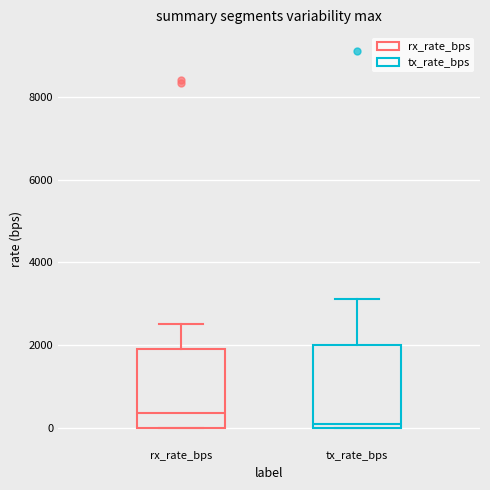

Reading left to right, read every box against the y-axis: the position of its median line, the range the box covers, and the ends of its whiskers. The values are not printed on the chart, so give them approximately, as read against the axis.

rx_rate_bps: median 400, box 0 to 1800, whiskers 0 to 2600
tx_rate_bps: median 0 (just above the box's lower edge), box 0 to 2000, whiskers 0 to 3200